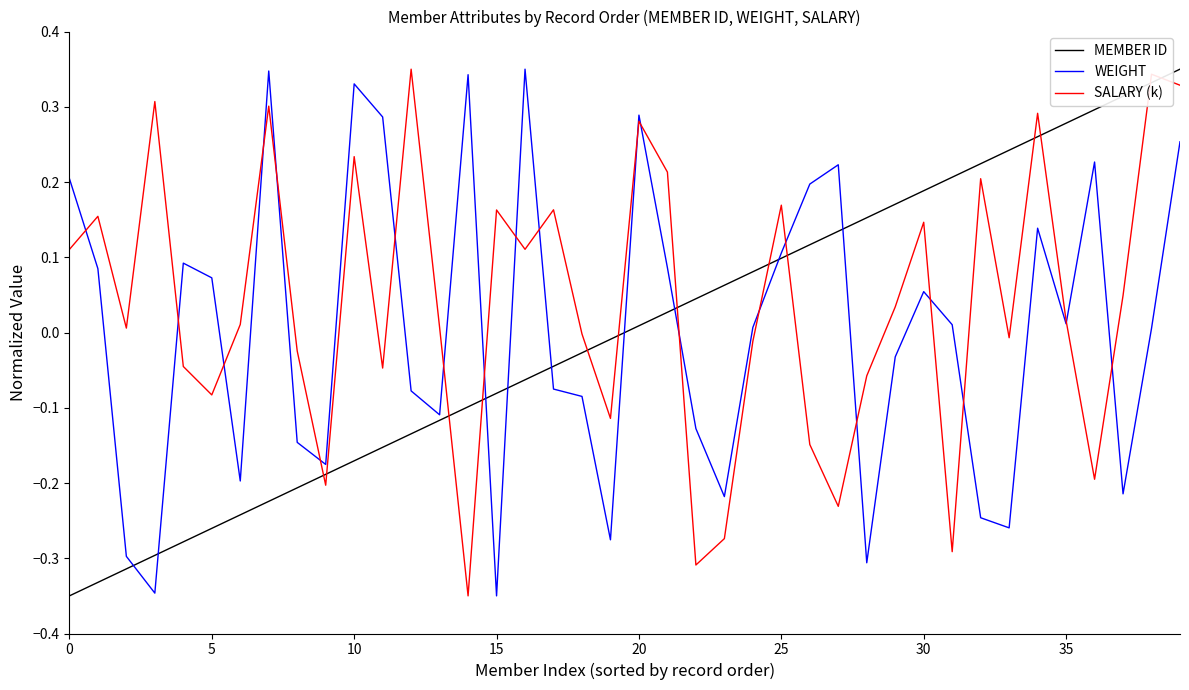

Which series has the largest total across all categories?

SALARY (k)